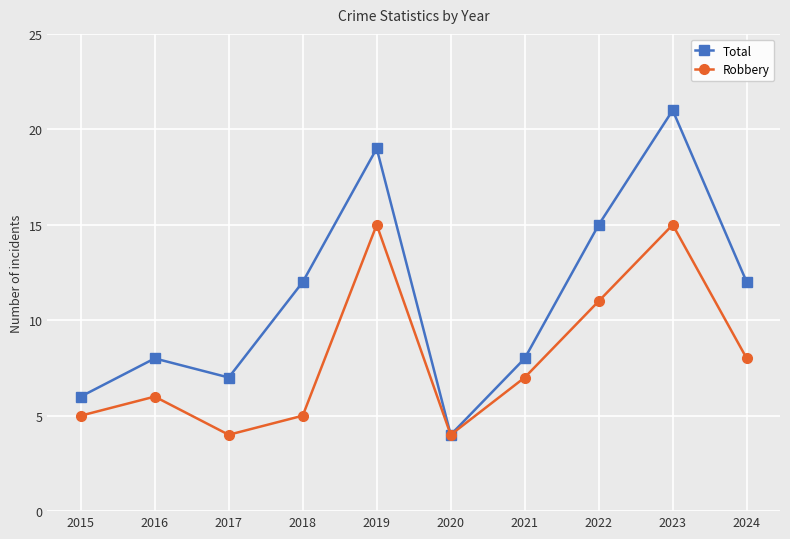

Reading left to right, extract all data points from this chart.

Total: 2015=6	2016=8	2017=7	2018=12	2019=19	2020=4	2021=8	2022=15	2023=21	2024=12
Robbery: 2015=5	2016=6	2017=4	2018=5	2019=15	2020=4	2021=7	2022=11	2023=15	2024=8